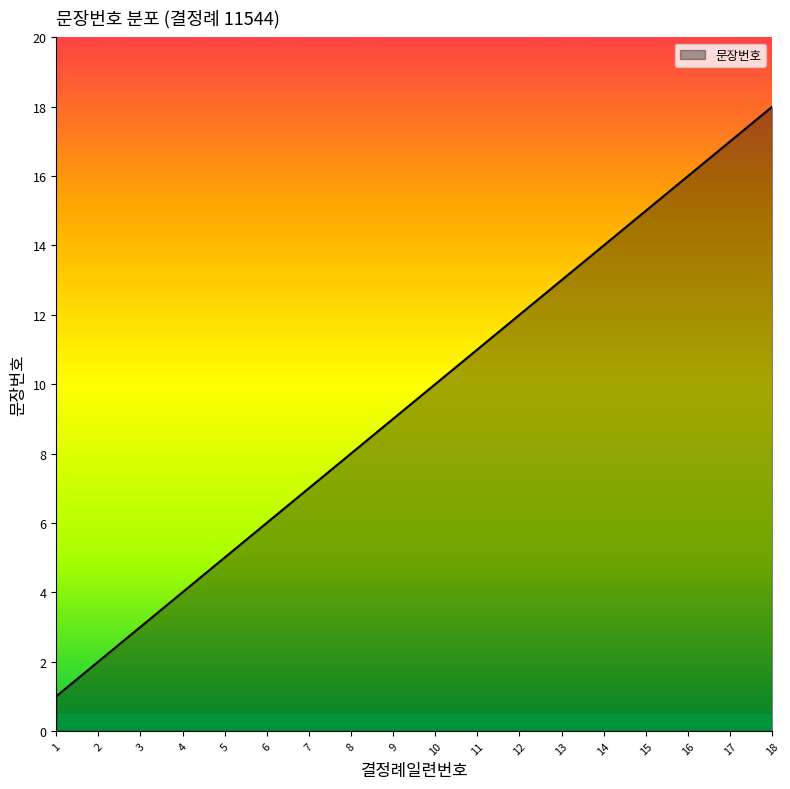

Approximately how many times larger is the value at 17 compared to 10?

1.7